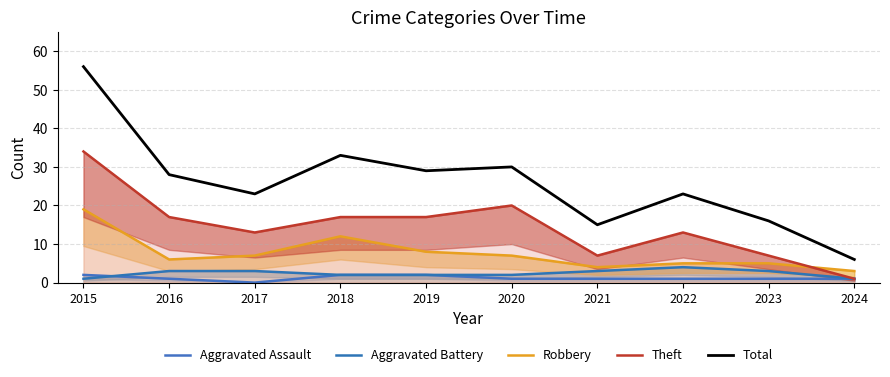

What is the highest value of the Aggravated Assault series?

2